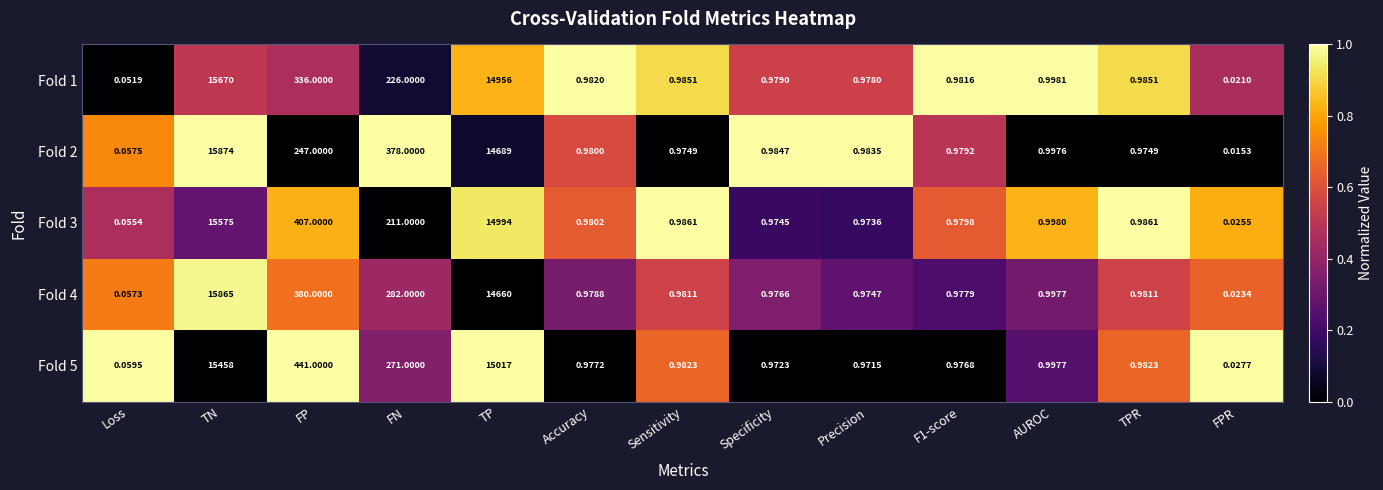

Where is Fold 1 nearest to the value 7835?

TP